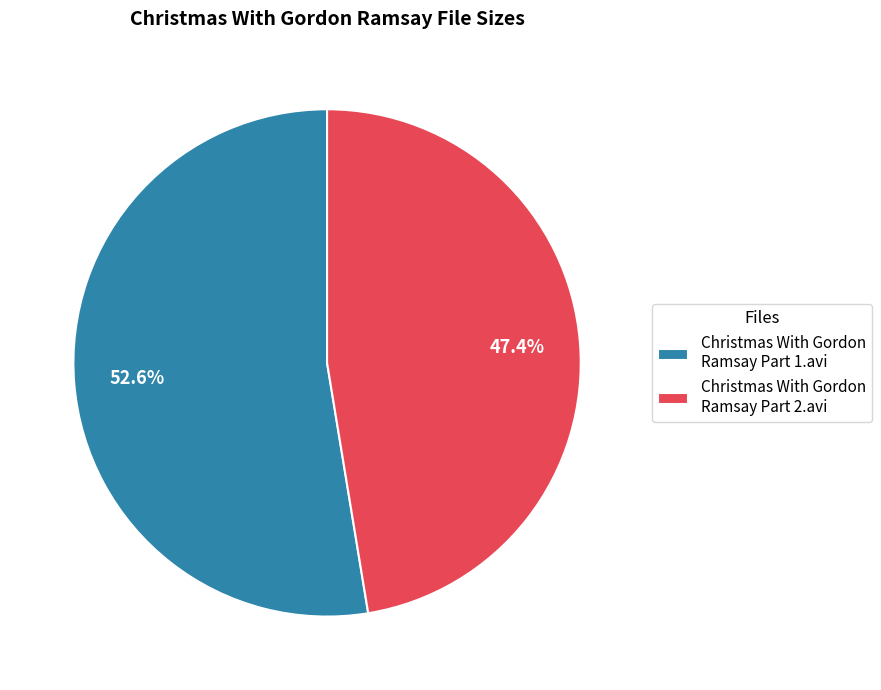

Which category has the biggest portion of the pie?

Christmas With Gordon Ramsay Part 1.avi